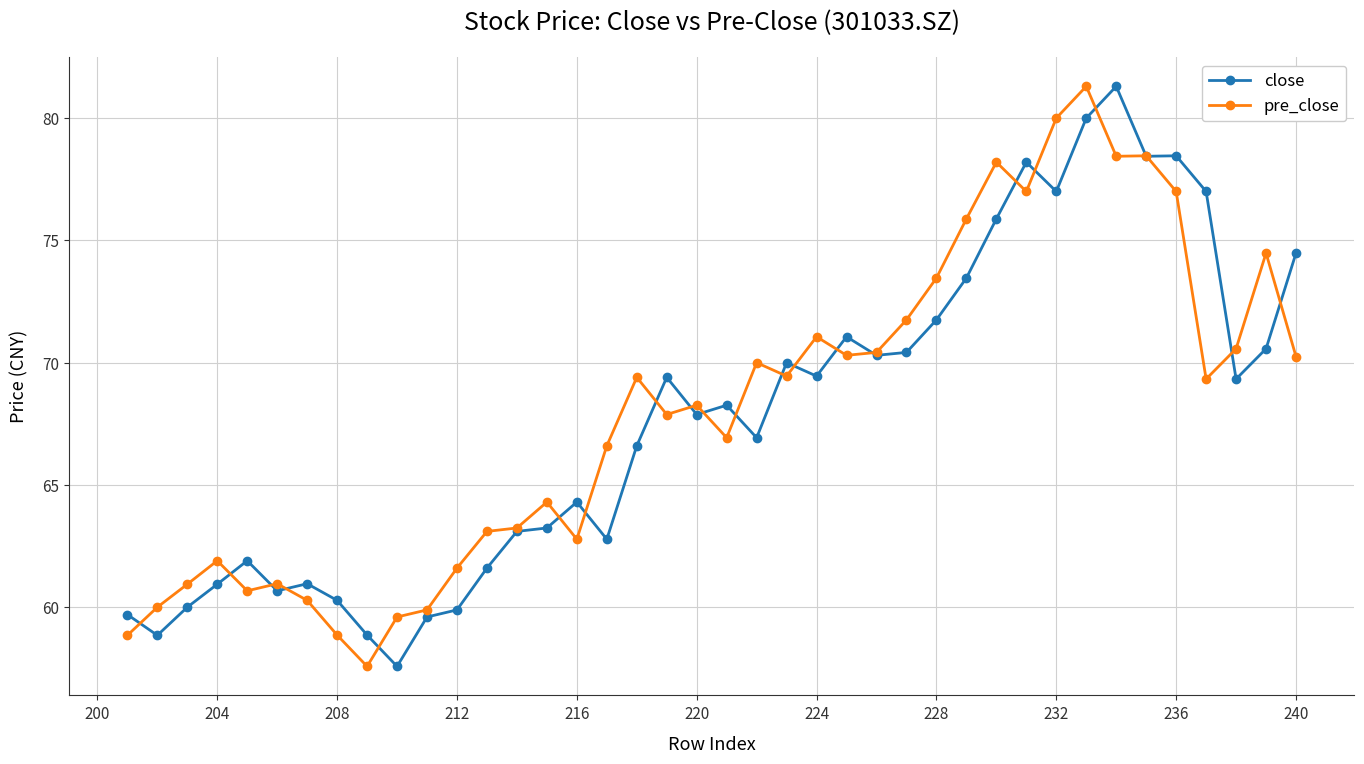

What is the lowest value of the pre_close series?

57.6